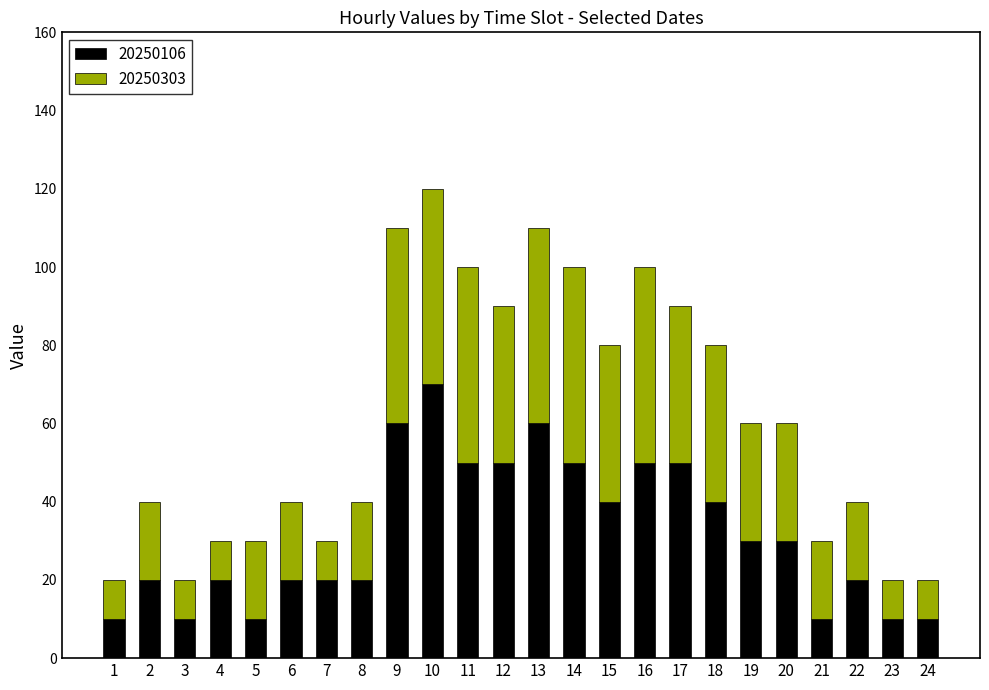

What is the value of the 20250106 bar at the 17th from the left?

50